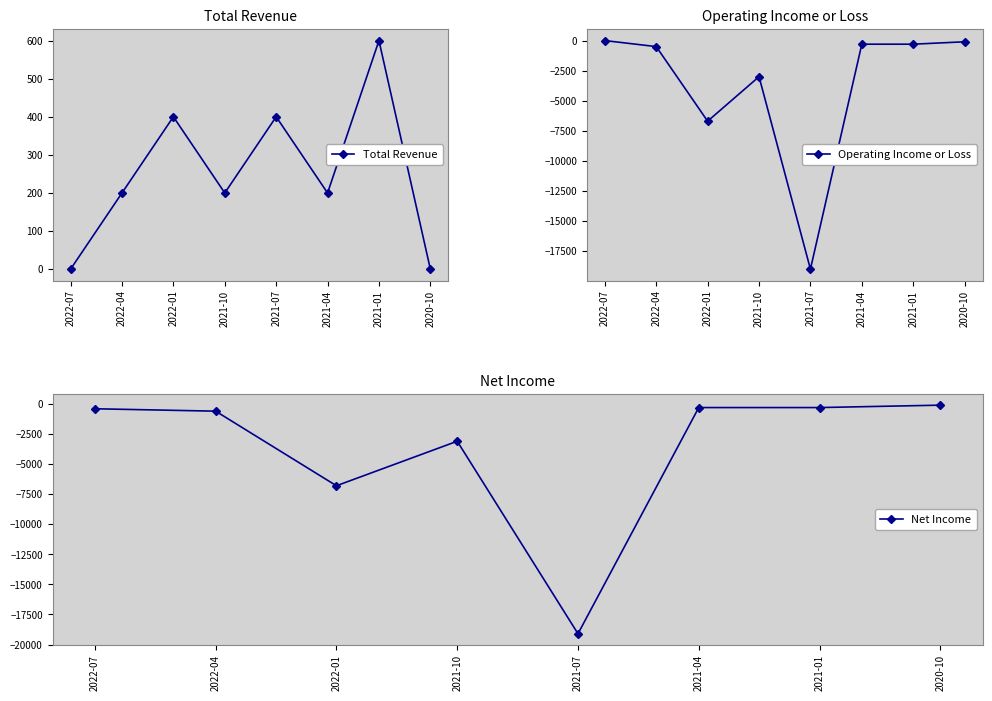

Rank the series at 2021-01 from lowest to highest value.

Operating Income or Loss, Net Income, Total Revenue